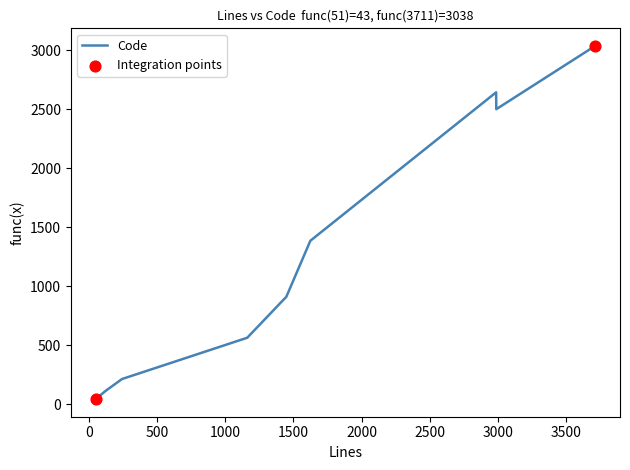

What is the maximum value shown in the chart?

3038